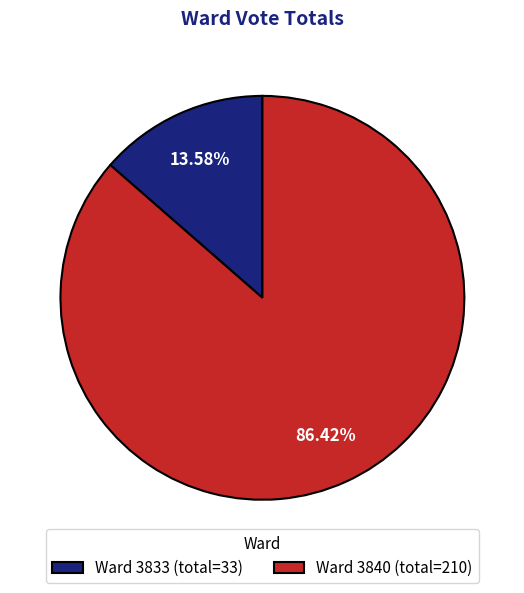

To the nearest percent, what is the average slice percentage?

50%